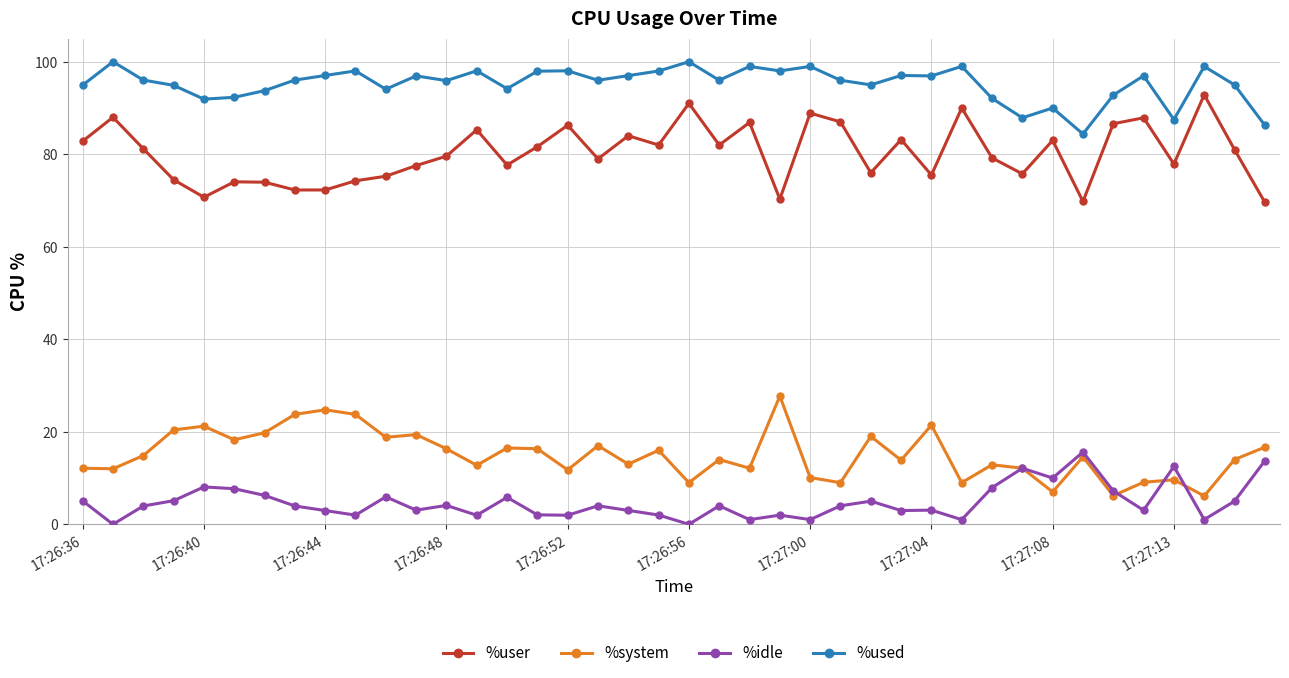

True or false: %system and %used intersect in this chart.

False